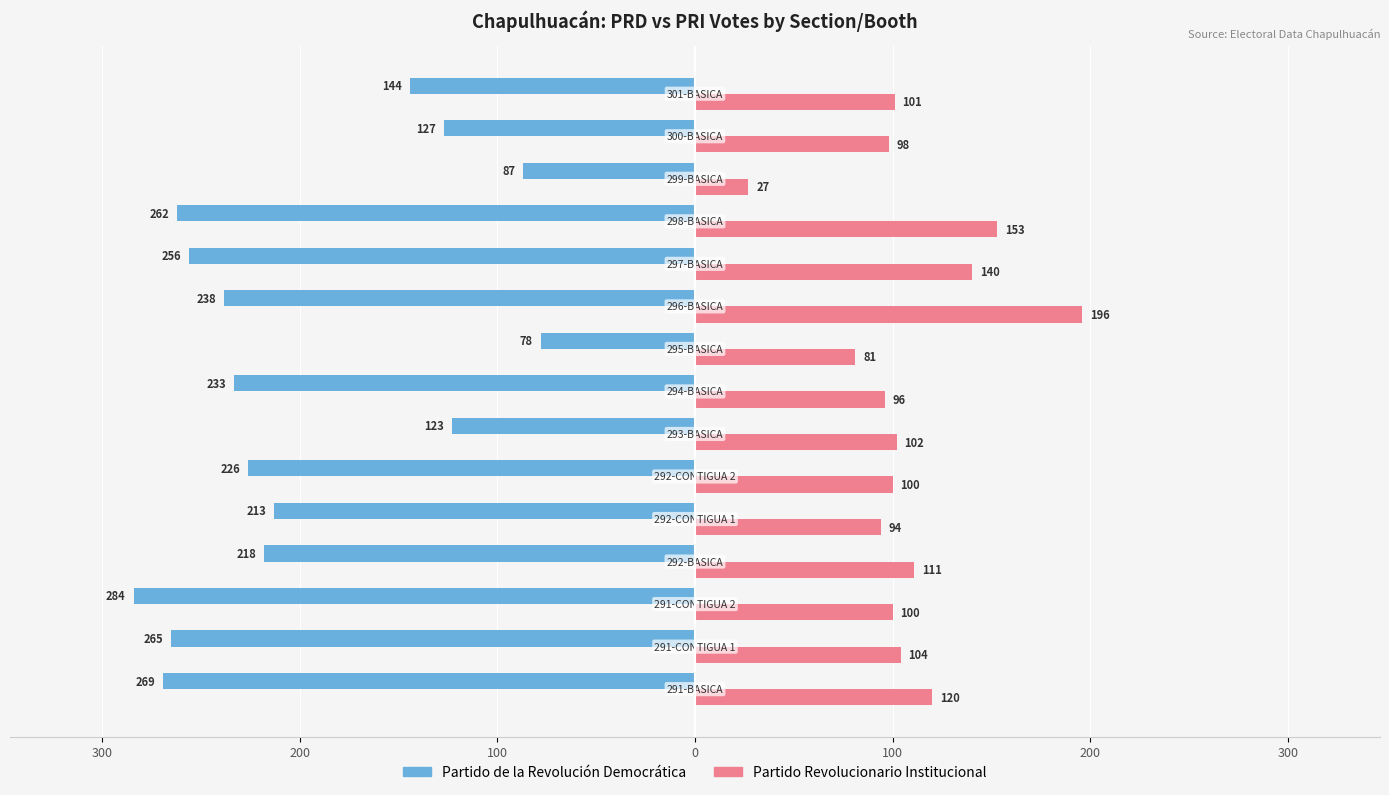

What are all the series names shown in the legend?

Partido de la Revolución Democrática, Partido Revolucionario Institucional